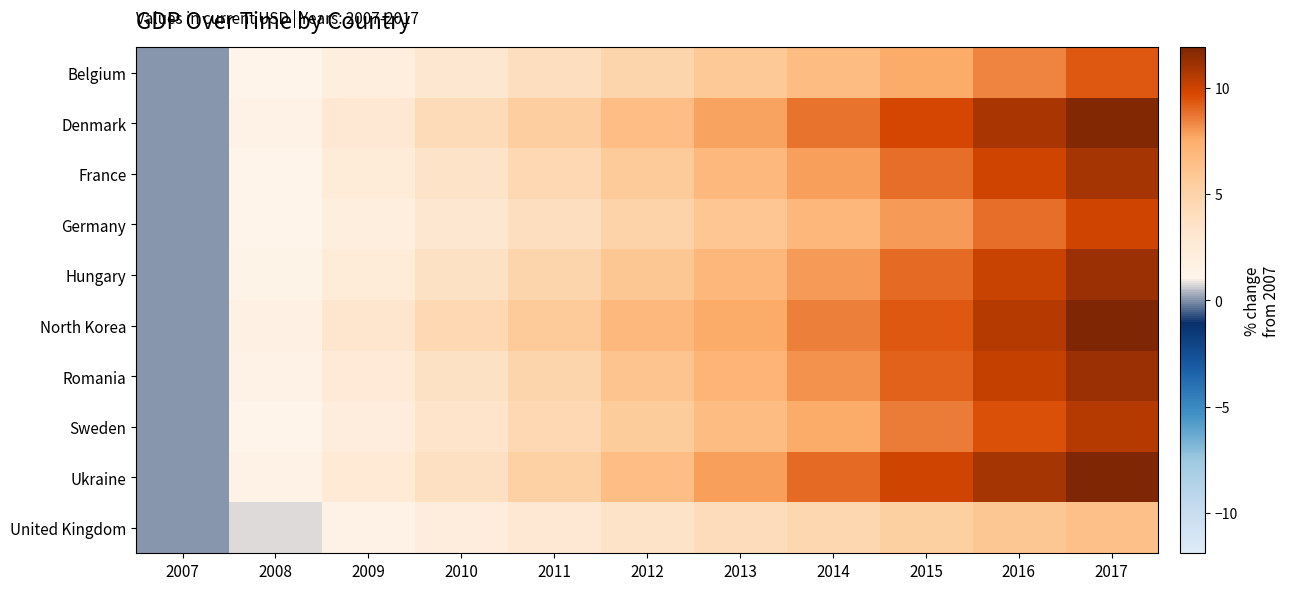

Reading left to right, what are all the values shown in this chart?

Belgium: 2007=0.0	2008=1.1	2009=2.0	2010=3.0	2011=4.0	2012=4.9	2013=5.8	2014=6.7	2015=7.5	2016=8.4	2017=9.3
Denmark: 2007=0.0	2008=1.4	2009=2.8	2010=4.2	2011=5.4	2012=6.5	2013=7.7	2014=8.8	2015=9.8	2016=10.8	2017=11.8
France: 2007=0.0	2008=1.2	2009=2.3	2010=3.5	2011=4.6	2012=5.7	2013=6.8	2014=7.8	2015=8.8	2016=9.9	2017=10.9
Germany: 2007=0.0	2008=1.0	2009=2.0	2010=3.0	2011=4.0	2012=5.0	2013=6.0	2014=7.0	2015=7.9	2016=8.9	2017=9.9
Hungary: 2007=0.0	2008=1.3	2009=2.5	2010=3.7	2011=4.8	2012=5.9	2013=6.9	2014=7.9	2015=9.0	2016=10.1	2017=11.2
North Korea: 2007=0.0	2008=1.6	2009=3.2	2010=4.6	2011=5.7	2012=6.8	2013=7.6	2014=8.5	2015=9.3	2016=10.6	2017=11.9
Romania: 2007=0.0	2008=1.4	2009=2.6	2010=3.7	2011=4.9	2012=6.0	2013=7.1	2014=8.1	2015=9.1	2016=10.1	2017=11.2
Sweden: 2007=0.0	2008=1.2	2009=2.2	2010=3.4	2011=4.5	2012=5.6	2013=6.6	2014=7.6	2015=8.6	2016=9.6	2017=10.5
Ukraine: 2007=0.0	2008=1.4	2009=2.6	2010=3.9	2011=5.2	2012=6.5	2013=7.8	2014=8.9	2015=9.9	2016=10.9	2017=11.8
United Kingdom: 2007=0.0	2008=0.8	2009=1.4	2010=2.1	2011=2.8	2012=3.5	2013=4.1	2014=4.7	2015=5.3	2016=5.9	2017=6.4